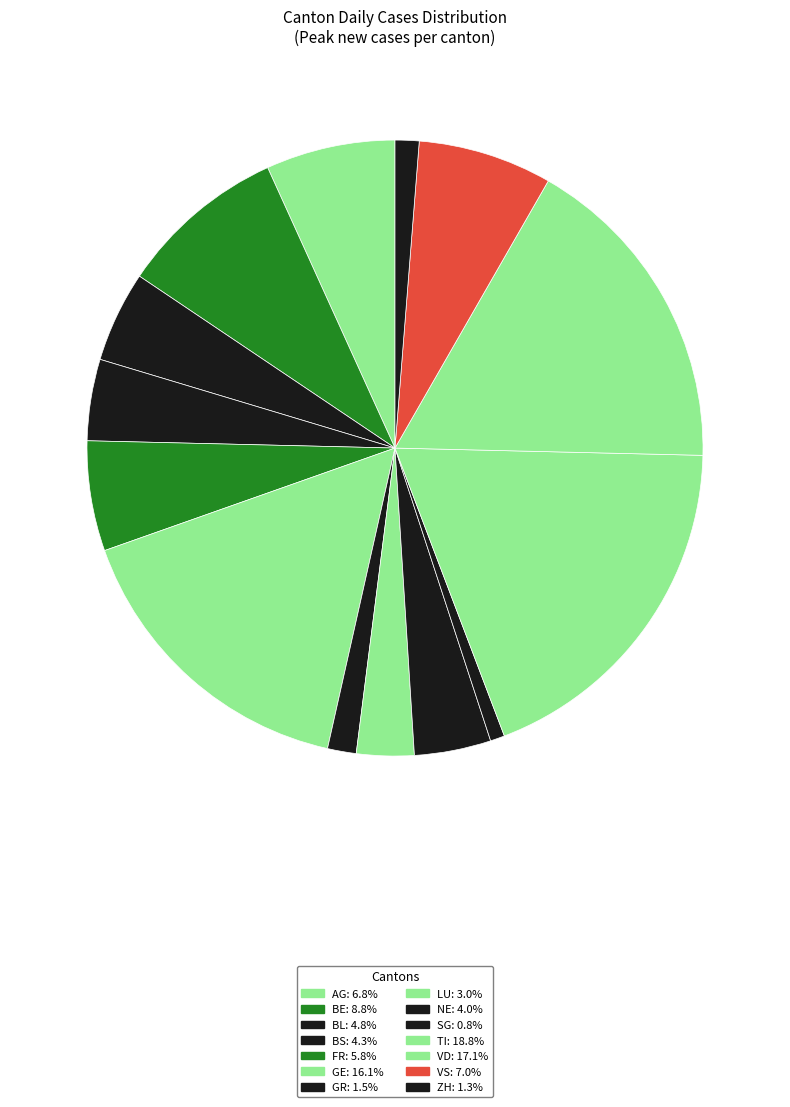

How many slices are in this pie chart?

14